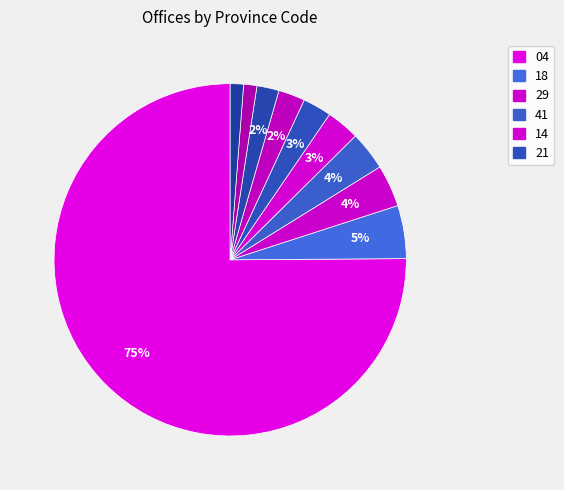

How many slices are in this pie chart?

10